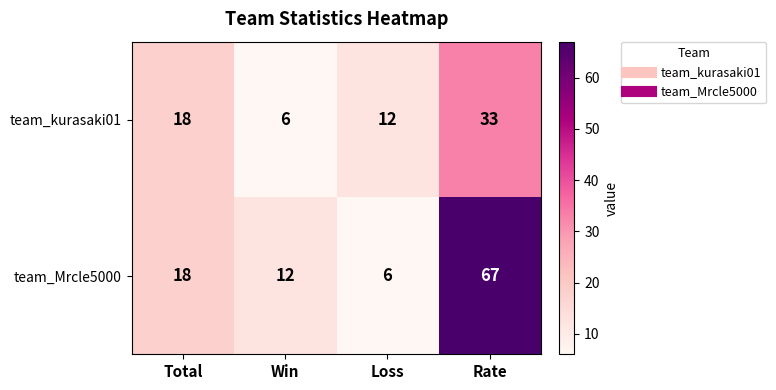

List the series in order of their peak value, lowest first.

team_kurasaki01, team_Mrcle5000